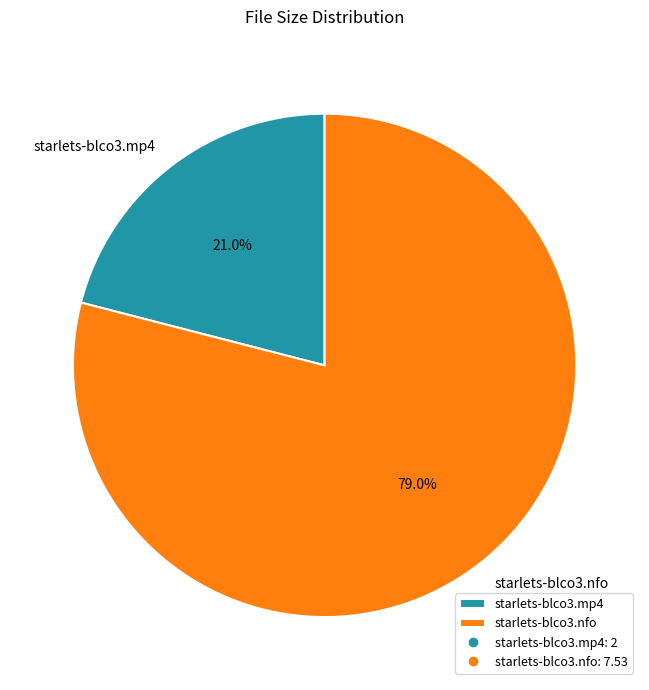

What portion of the pie excludes starlets-blco3.mp4?

79.0%